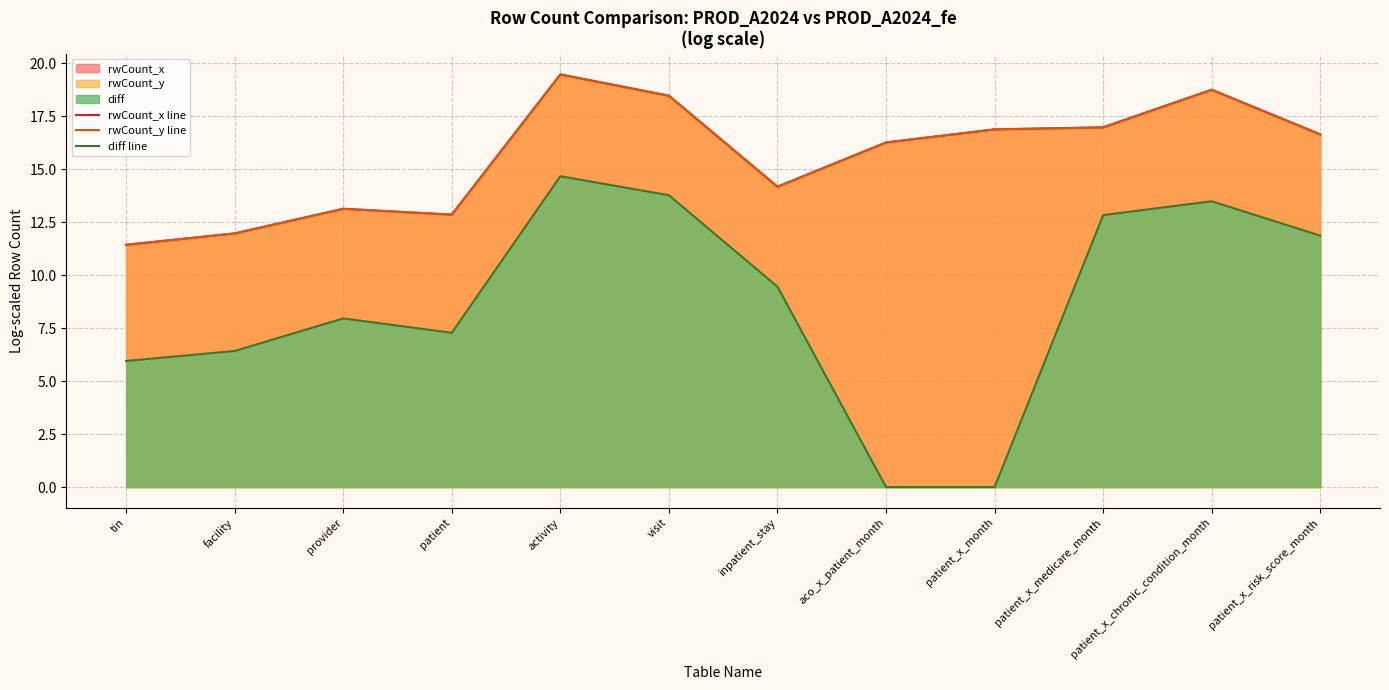

Rank the series at provider from lowest to highest value.

diff line, rwCount_y line, rwCount_x line